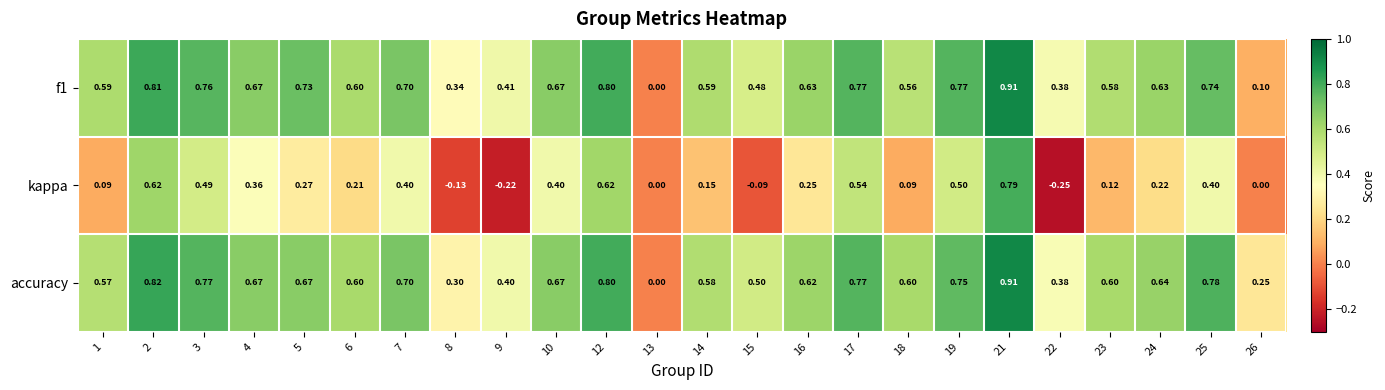

Which series has the largest total across all categories?

accuracy